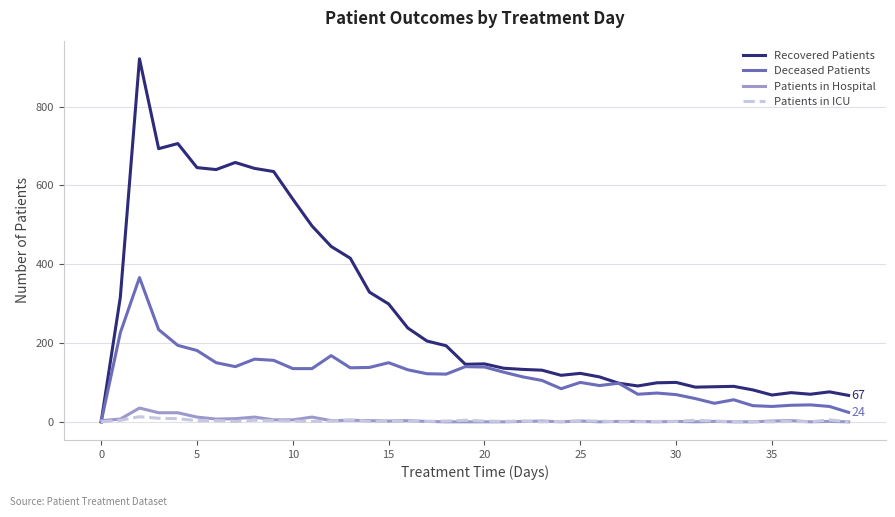

Is this an area chart (filled region under the line)?

No